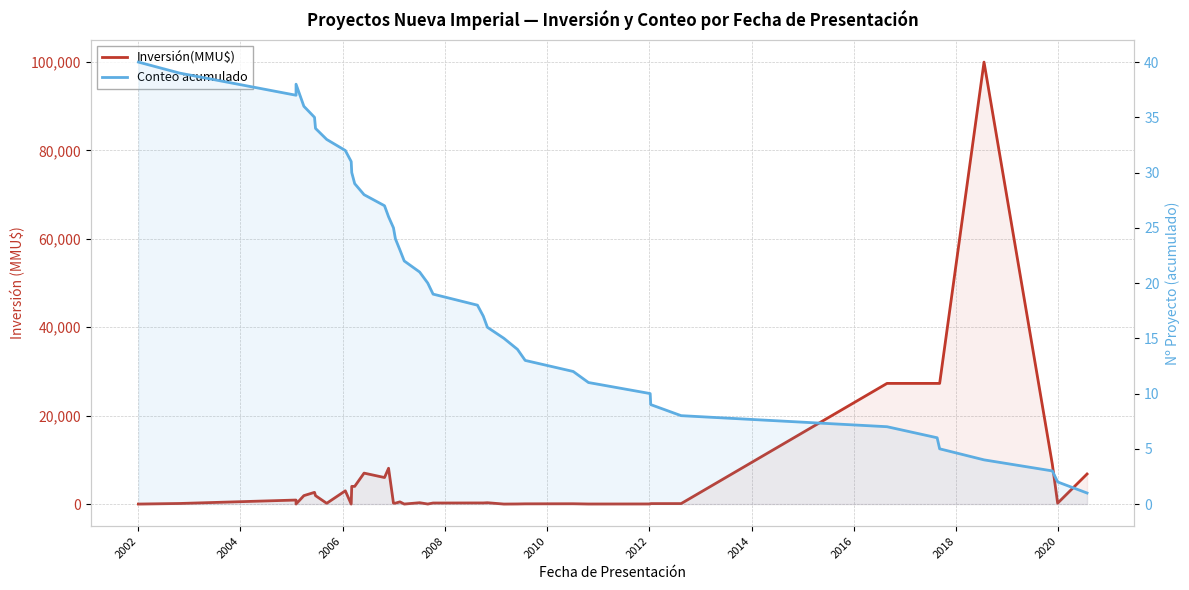

Reading left to right, what are all the values shown in this chart?

Inversión(MMU$): 0	130	907	0	1905	2650	1905	170	2995	0	4000	4000	7000	6000	8100	200	200	500	1	300	10	234	250	250	300	0	22	50	68	12	25	100	104	27300	27300	27300	100000	9000	200	6800
Conteo acumulado: 40	39	37	38	36	35	34	33	32	31	30	29	28	27	26	25	24	23	22	21	20	19	18	17	16	15	14	13	12	11	10	9	8	7	6	5	4	3	2	1